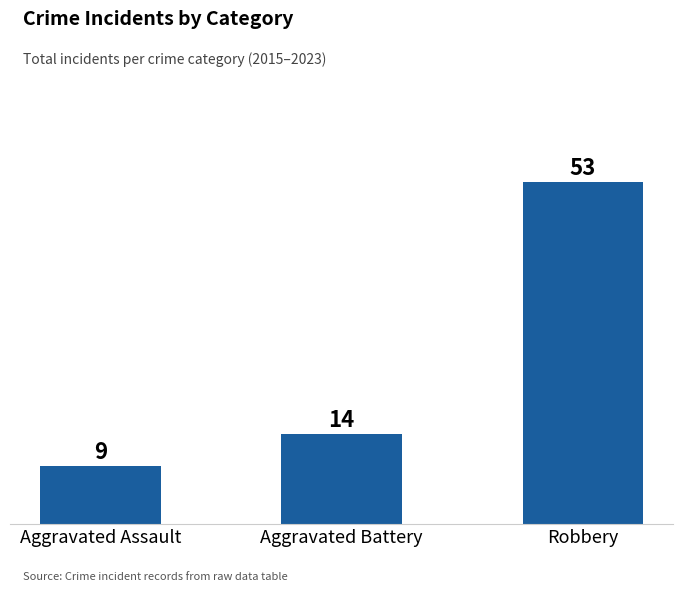

True or false: the data shows 14 at Aggravated Battery.

True